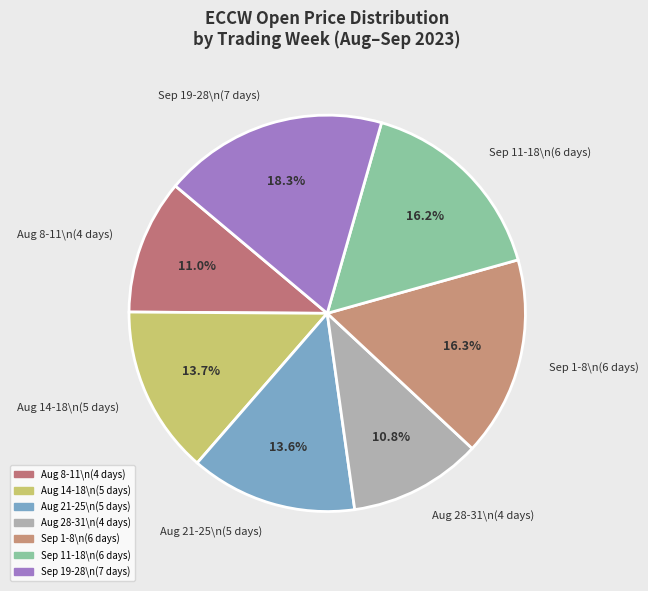

Count the number of slices in the pie.

7